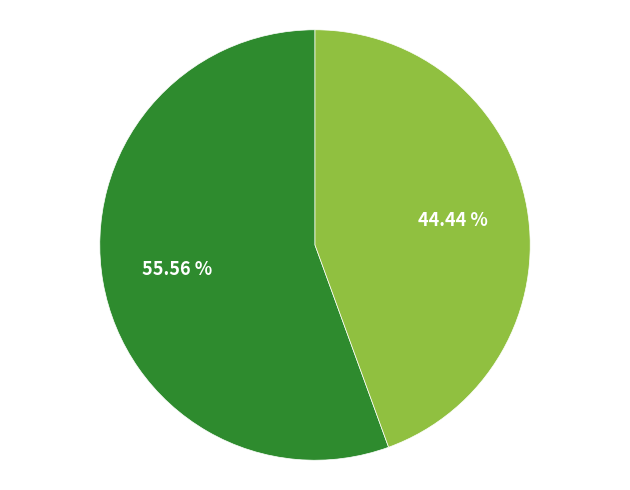

How many segments does this pie chart have?

2